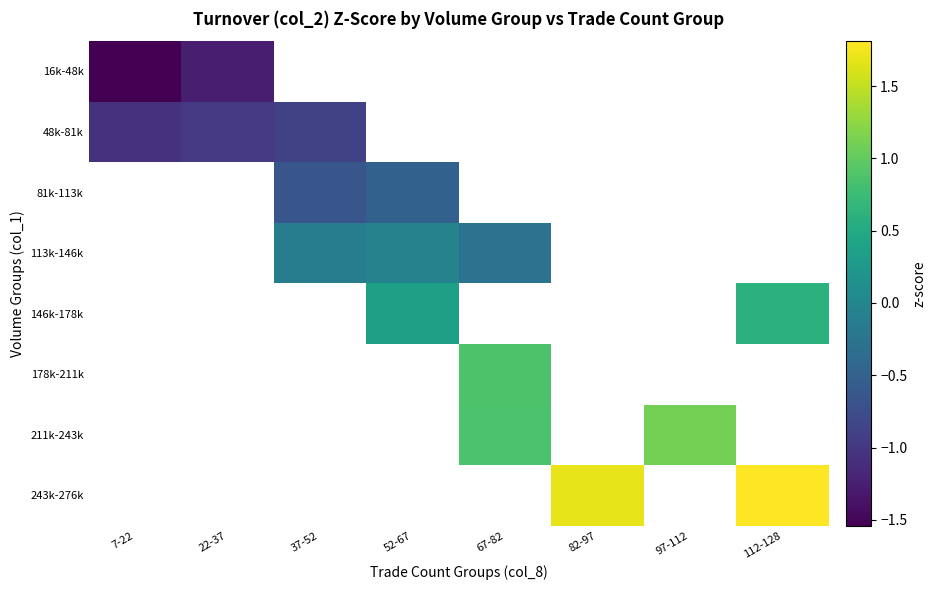

At how many categories does at least one series exceed 0?

5